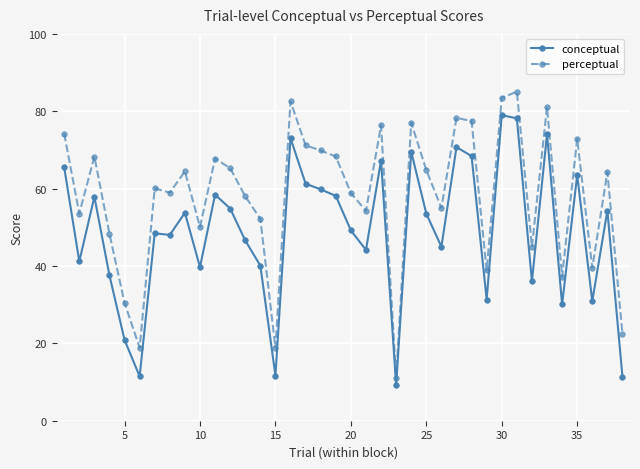

List the series in order of their peak value, highest first.

perceptual, conceptual